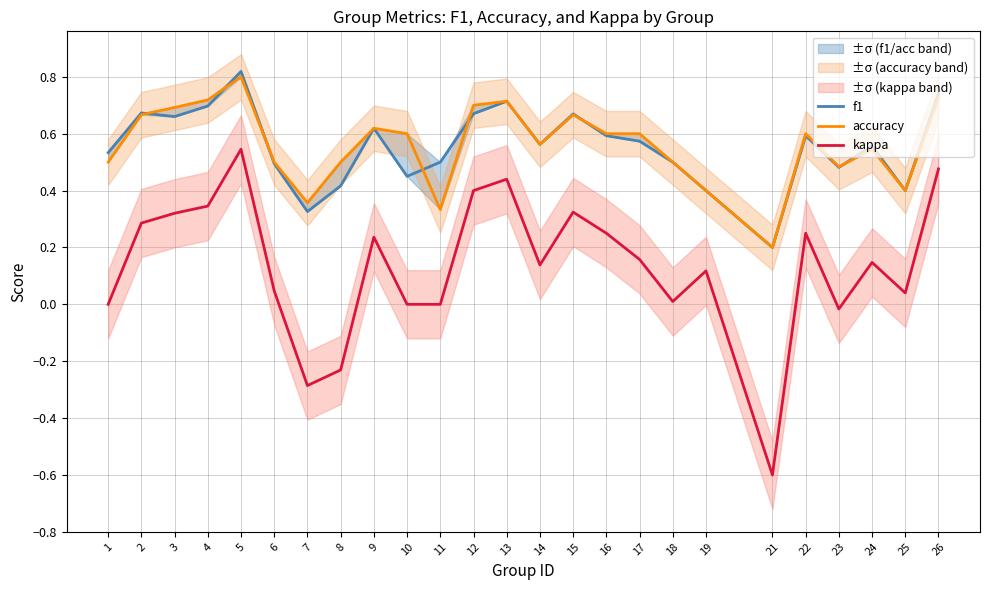

Count the f1 values in the range 0 to 1.

25